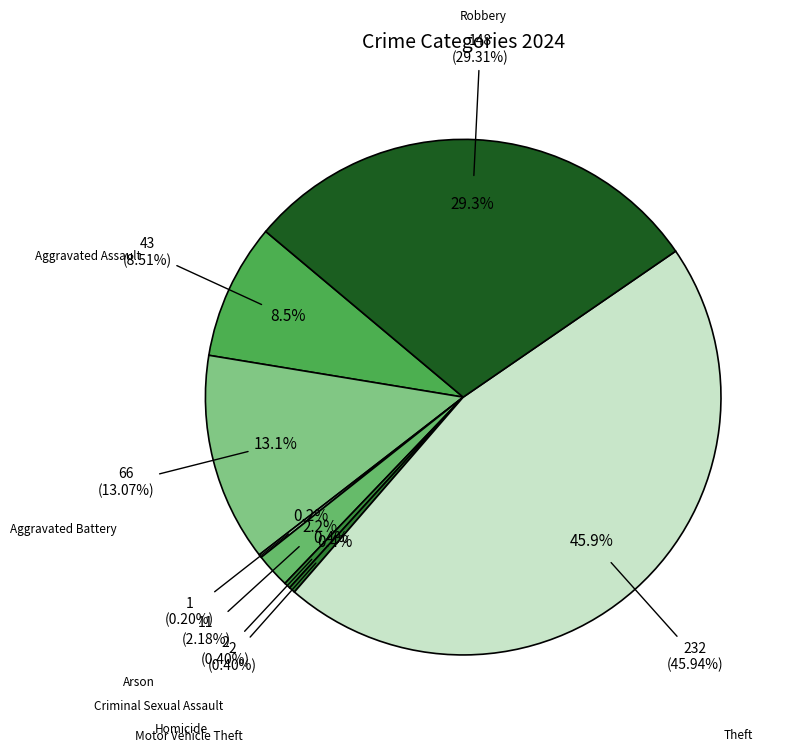

Which category has the smallest portion of the pie?

Arson